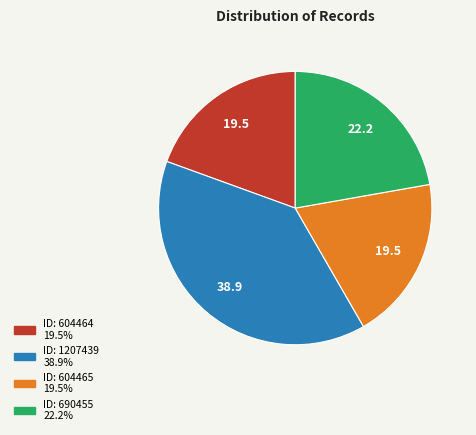

Does any single category account for the majority?

No